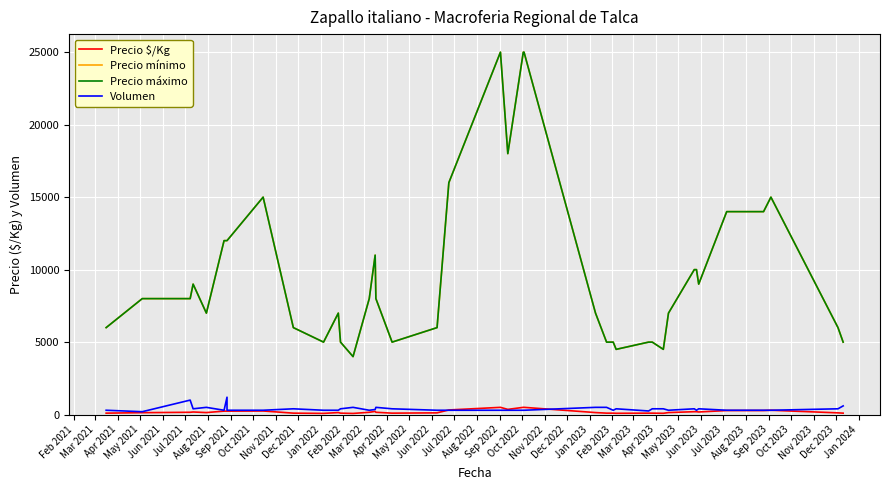

How many interior local peaks does the Precio mínimo series have?

6